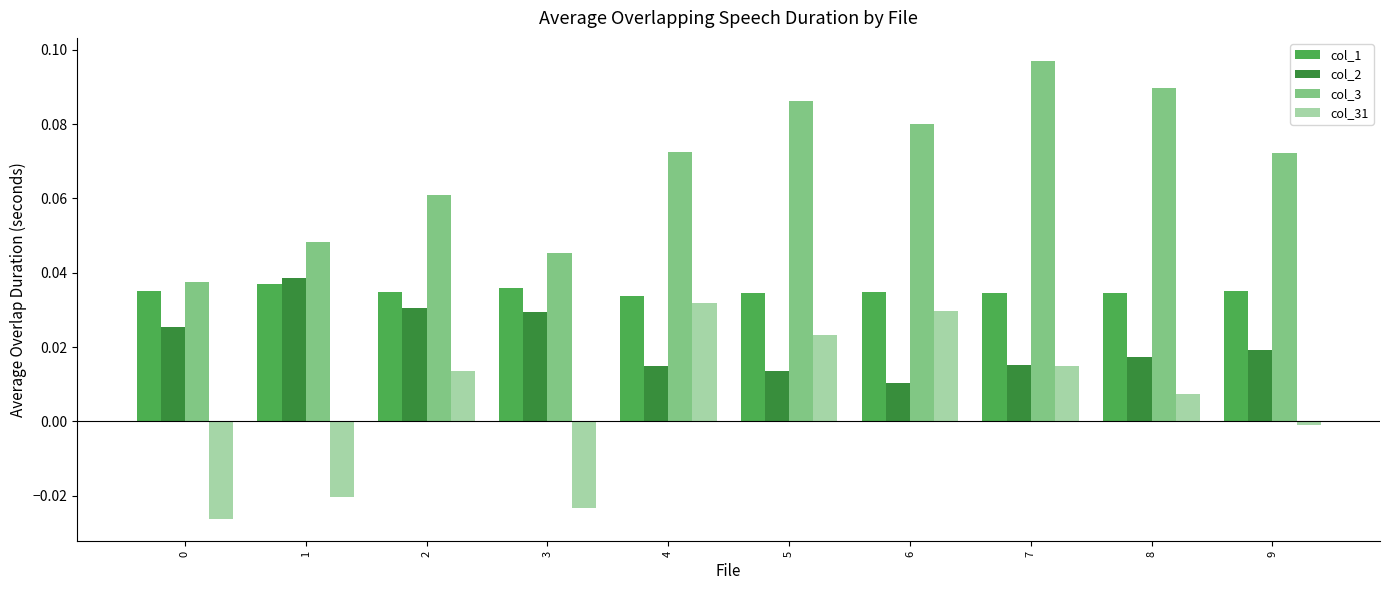

Between 3 and 4, which series saw the biggest shift?

col_31